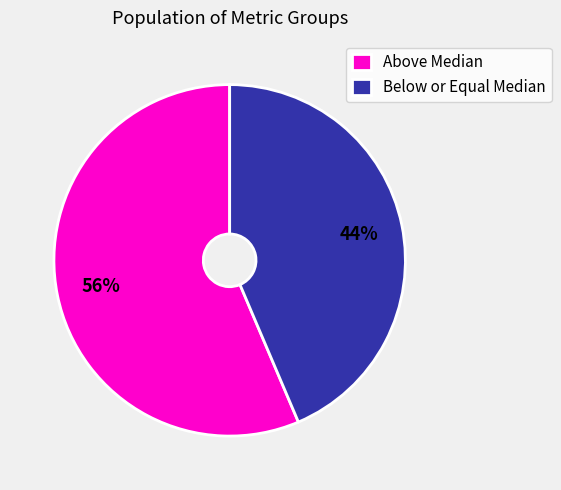

Between Below or Equal Median and Above Median, which is larger?

Above Median